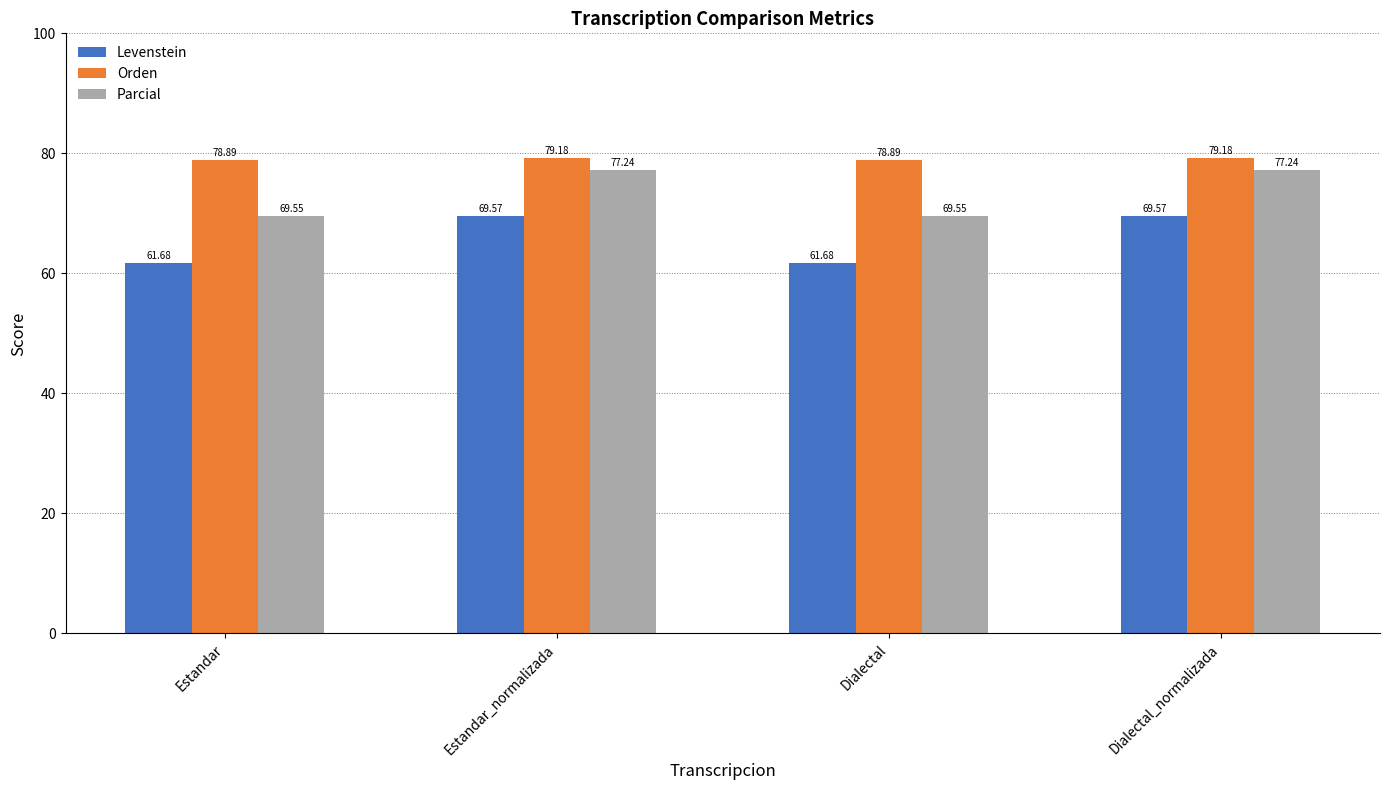

How many bars are there in total?

12